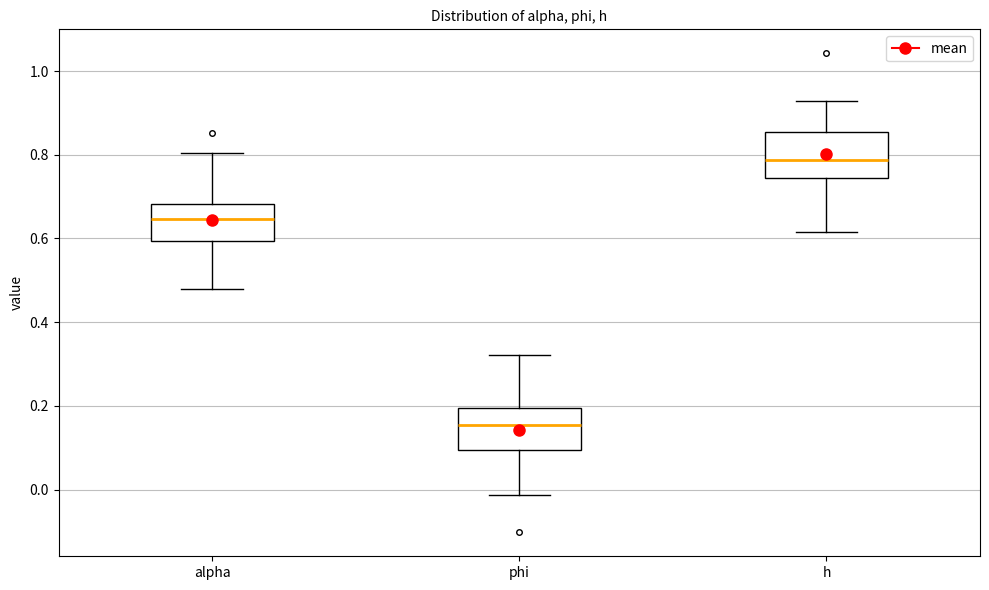

Which box's median line is the highest?

h